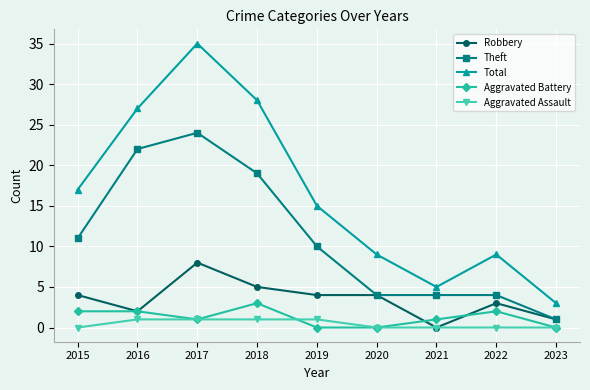

Reading right to left, extract all data points from this chart.

Robbery: 1	3	0	4	4	5	8	2	4
Theft: 1	4	4	4	10	19	24	22	11
Total: 3	9	5	9	15	28	35	27	17
Aggravated Battery: 0	2	1	0	0	3	1	2	2
Aggravated Assault: 0	0	0	0	1	1	1	1	0